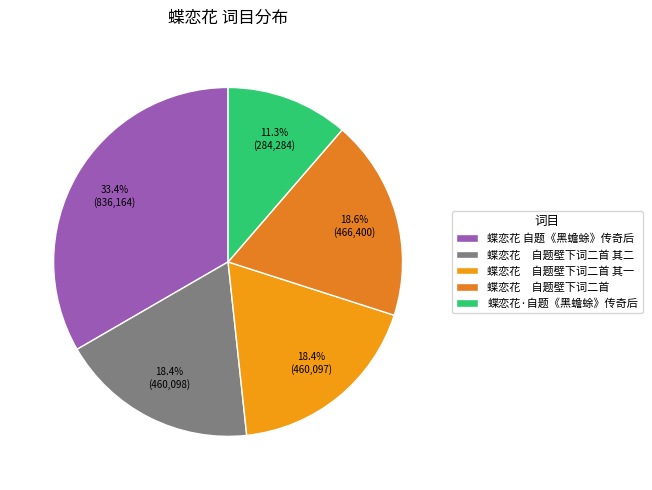

How many slices are in this pie chart?

5